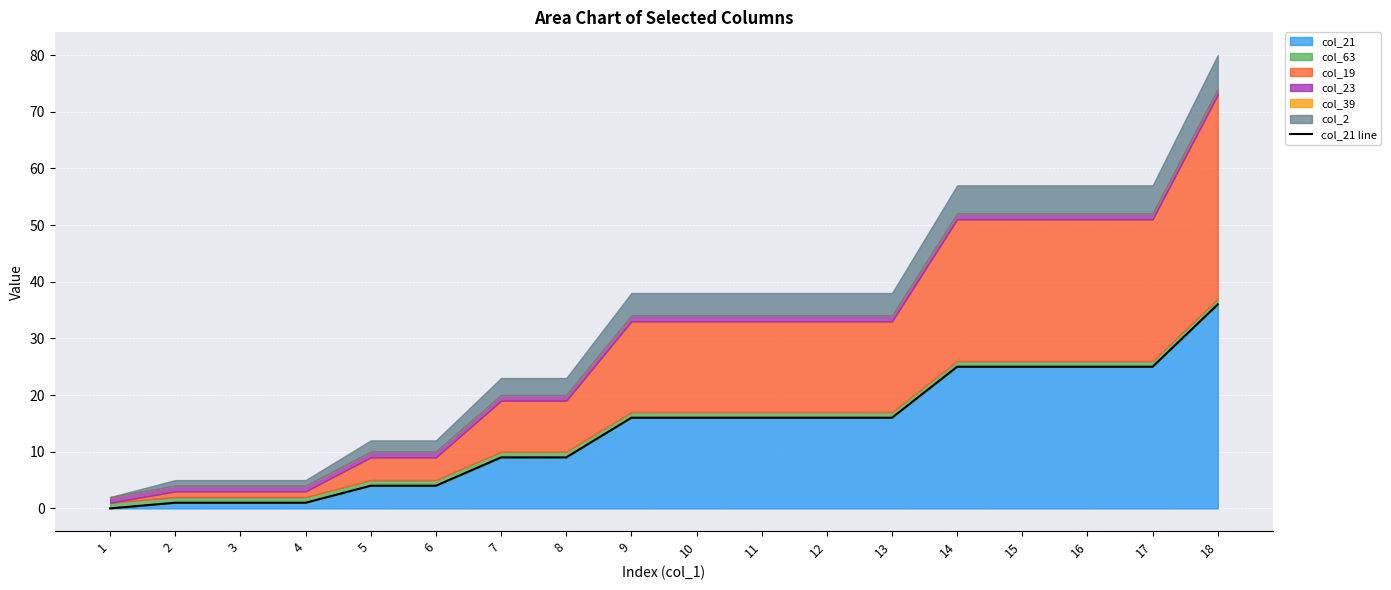

Reading left to right, extract all data points from this chart.

1=0	2=1	3=1	4=1	5=4	6=4	7=9	8=9	9=16	10=16	11=16	12=16	13=16	14=25	15=25	16=25	17=25	18=36